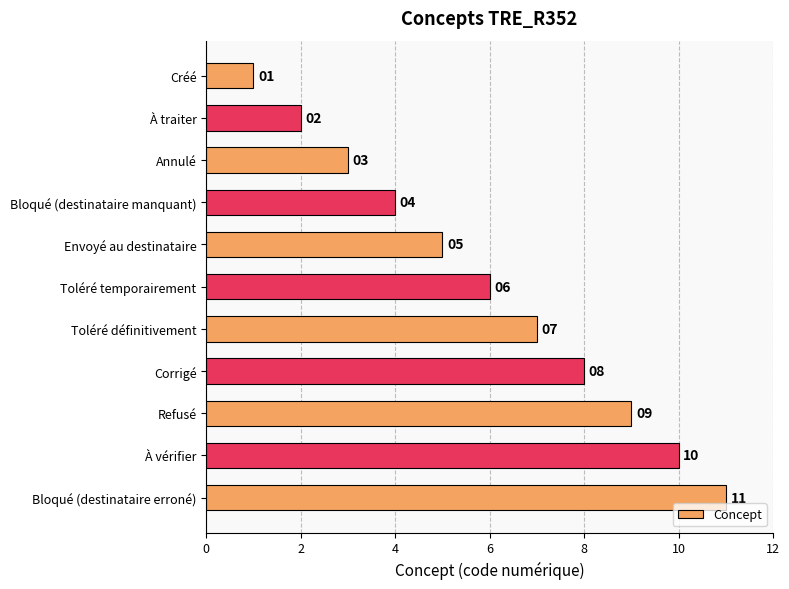

Is it true that the value at Toléré temporairement is 6?

True